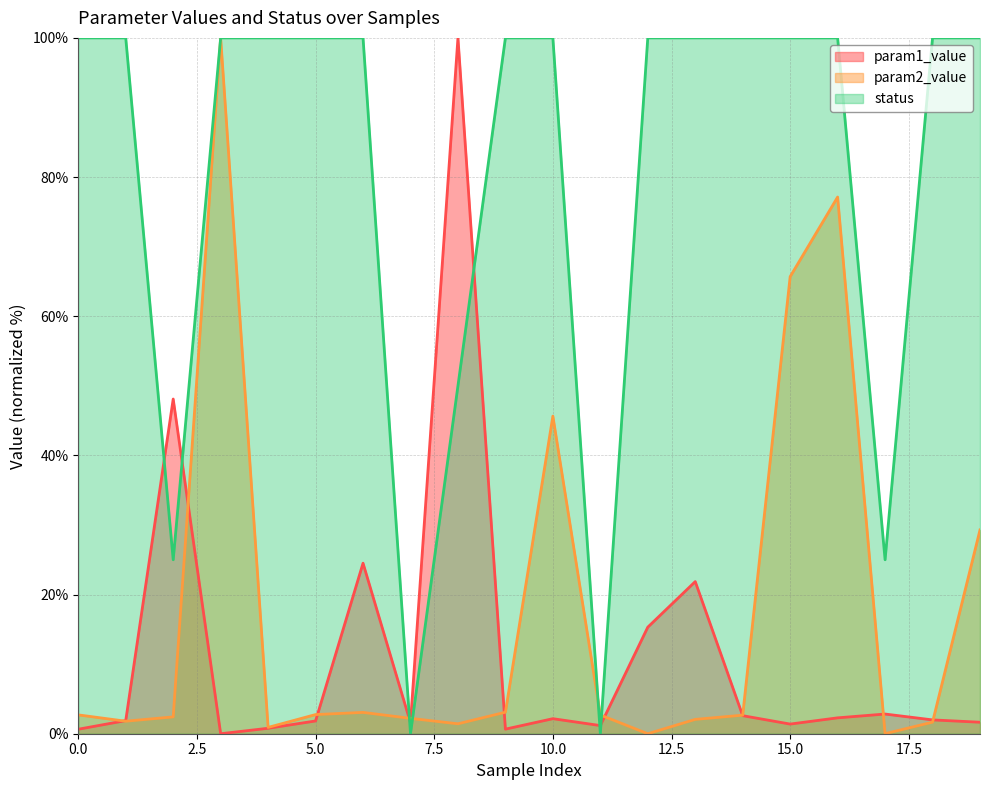

What is the value of the status point at the 19th from the left?

100.0